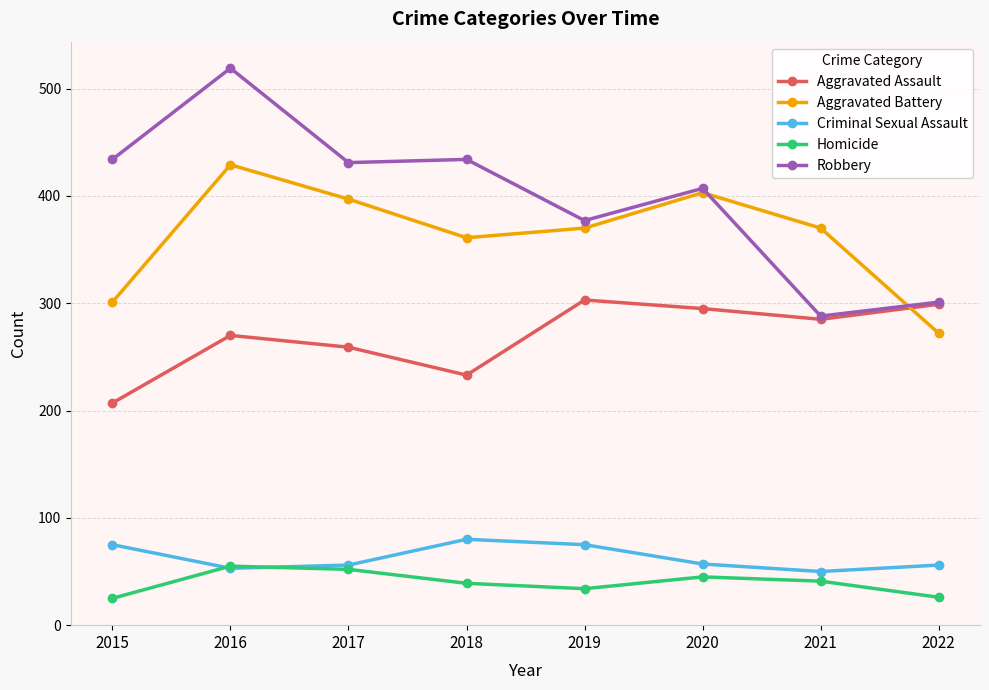

What is the difference between the Aggravated Assault values at 2020 and 2016?

25